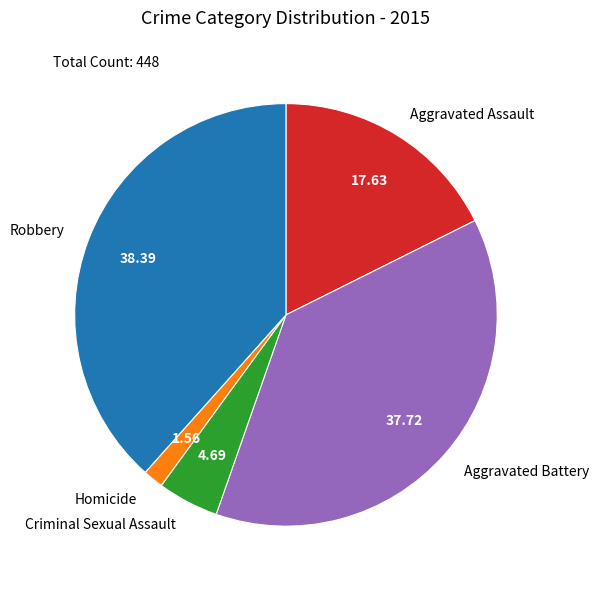

Do Aggravated Assault and Robbery together represent more than half of the pie?

Yes